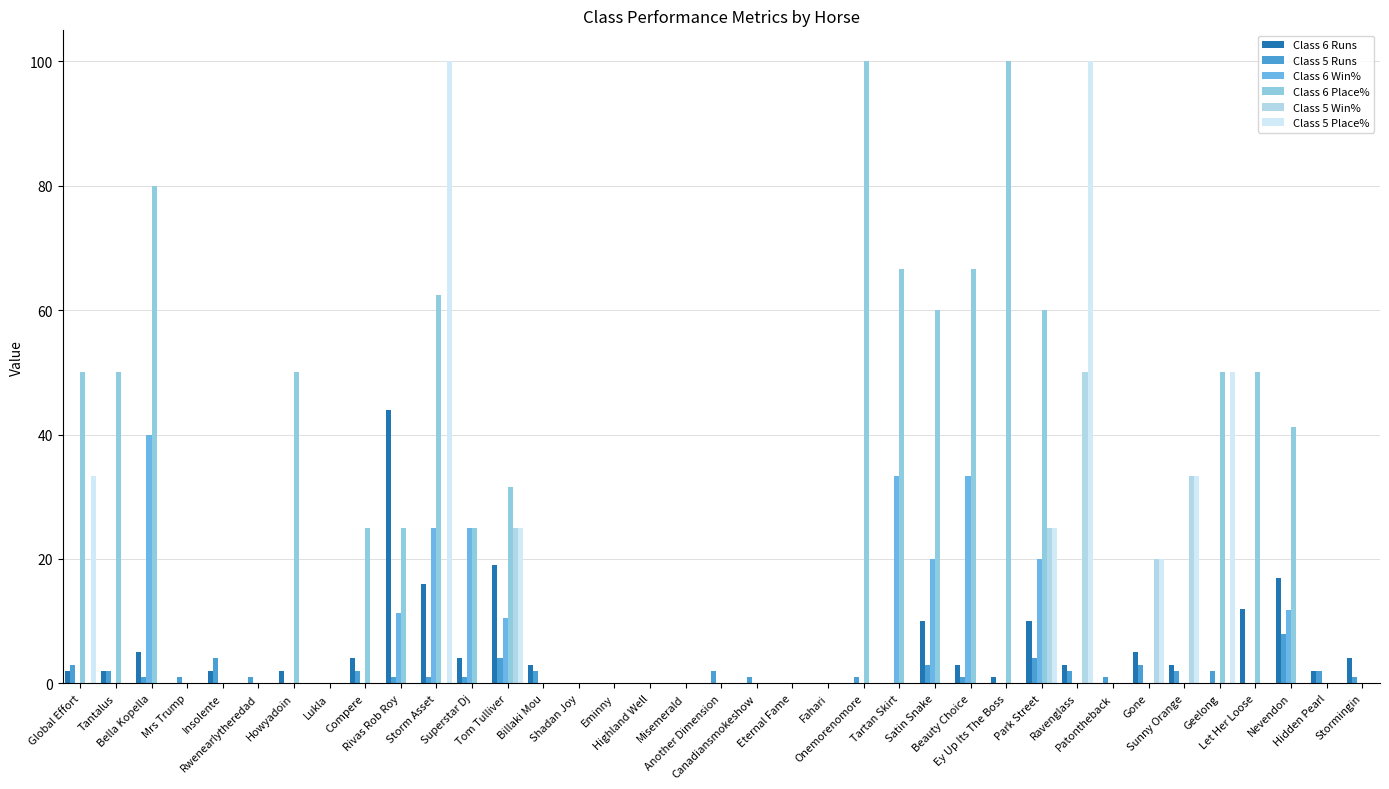

What is the difference between the highest and lowest values at Global Effort?

50.0